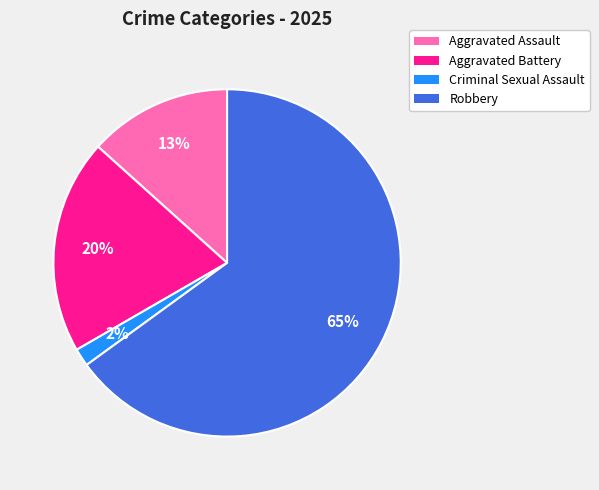

Does any single category account for the majority?

Yes